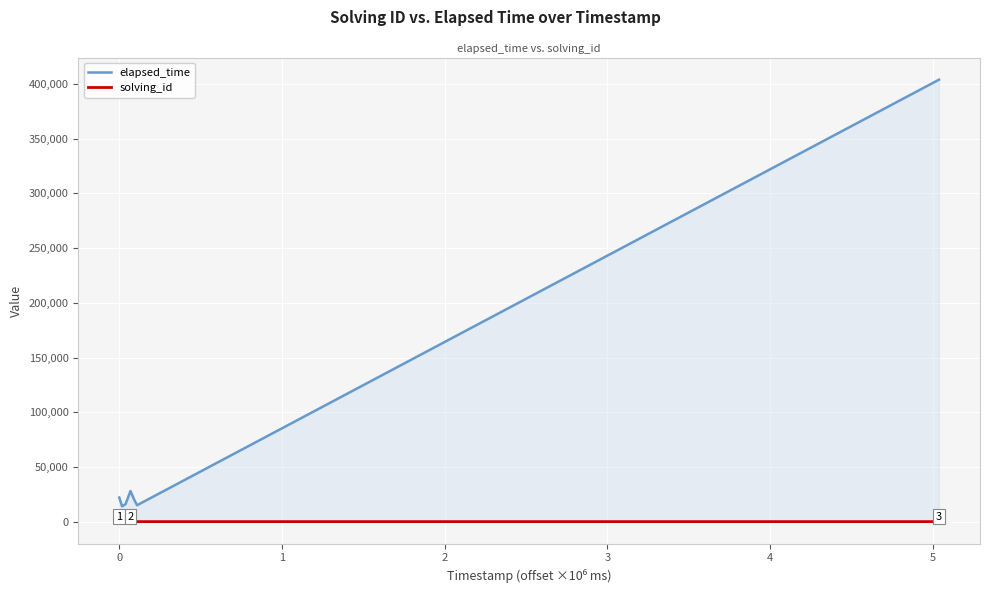

What is the difference between the maximum and minimum values in the elapsed_time series?

390000